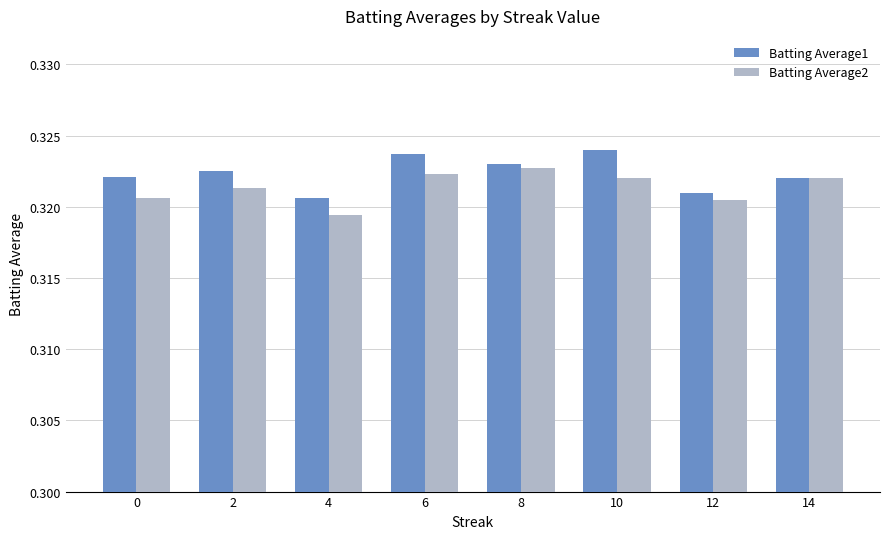

True or false: Batting Average2 has a value of 0.1 at 8.

False